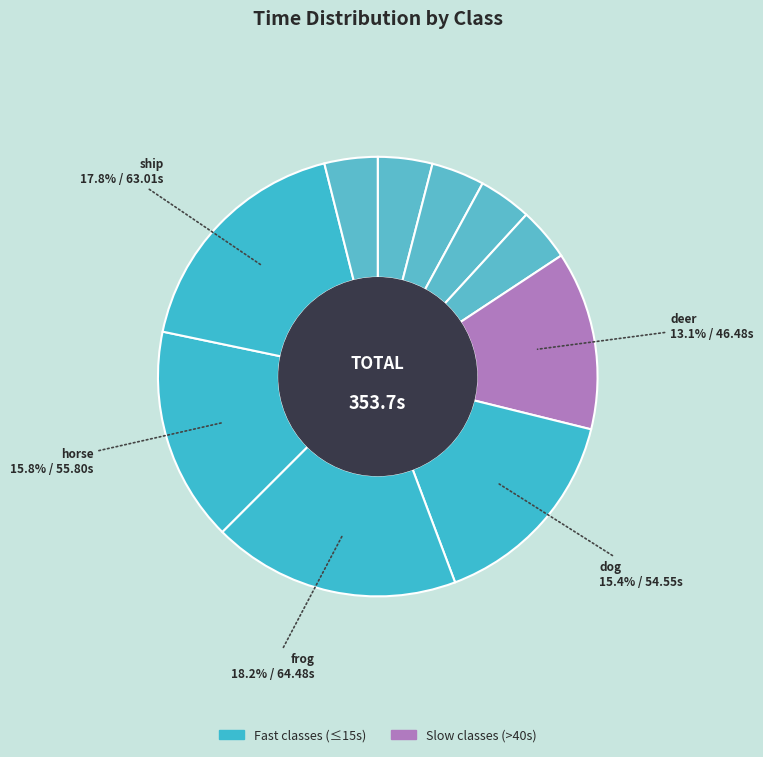

Count the number of slices in the pie.

10